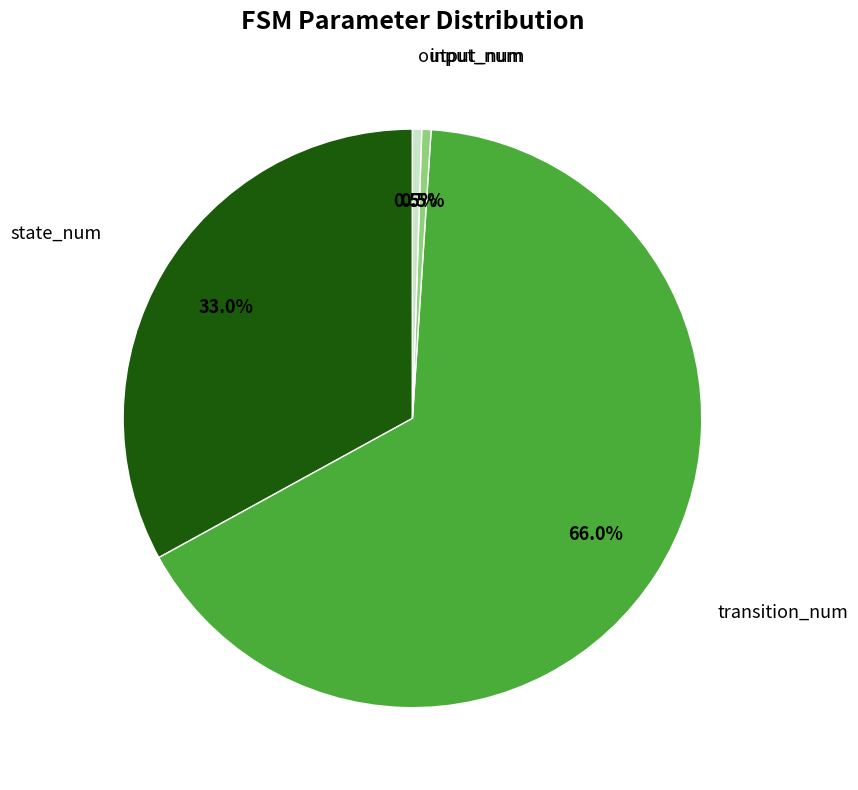

Is there any slice that represents more than half of the pie?

Yes